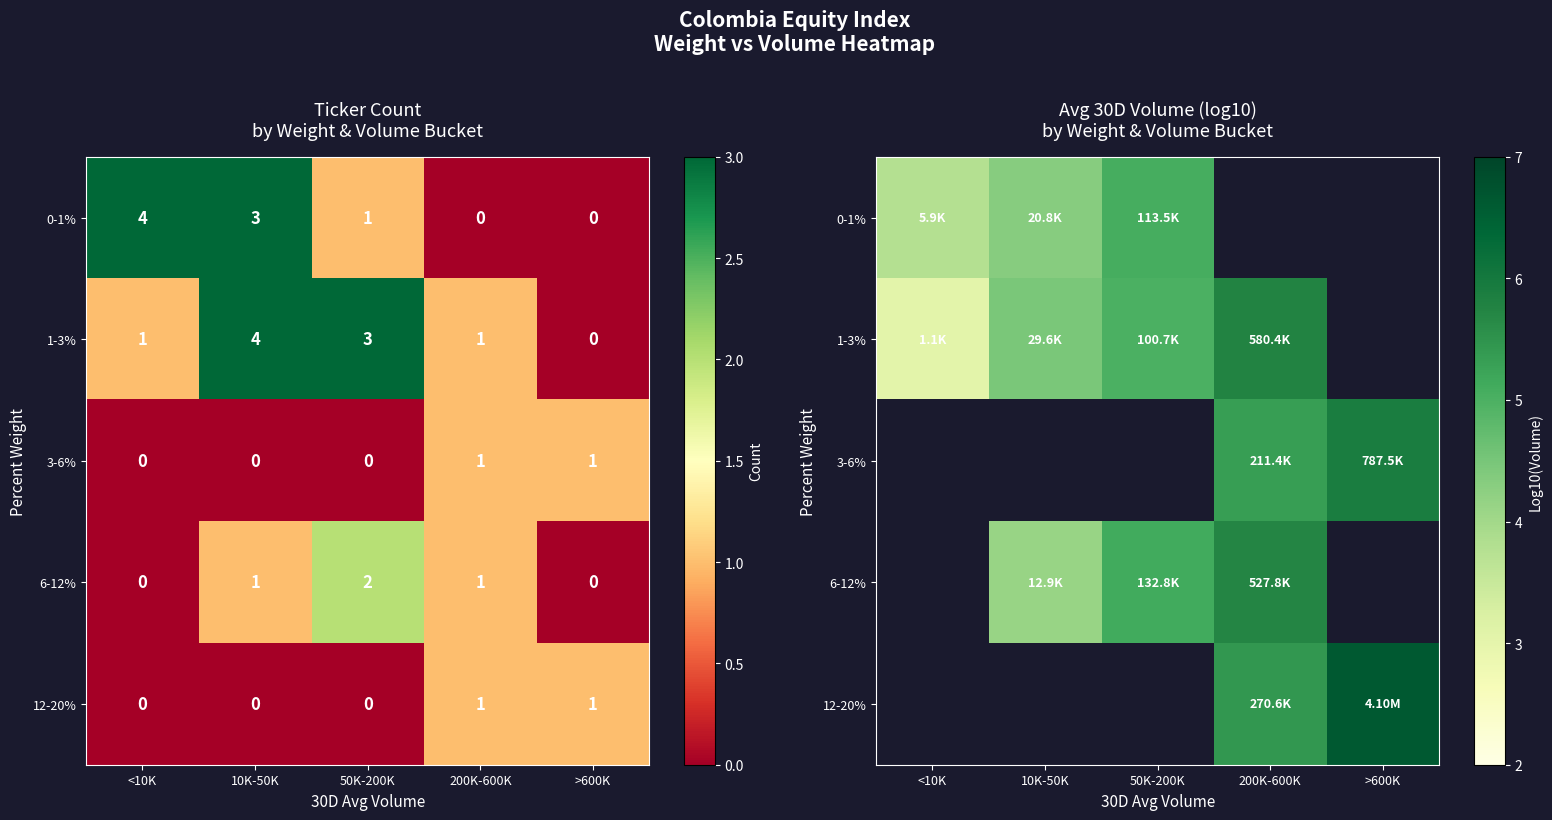

Which series changed the most between <10K and 10K-50K?

1-3%